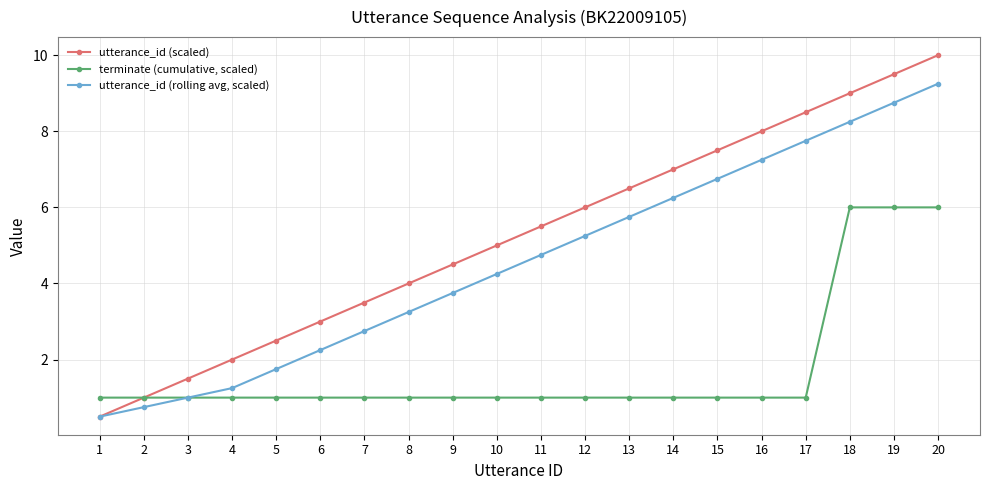

The value of utterance_id (scaled) at 13 is 4.1. True or false?

False